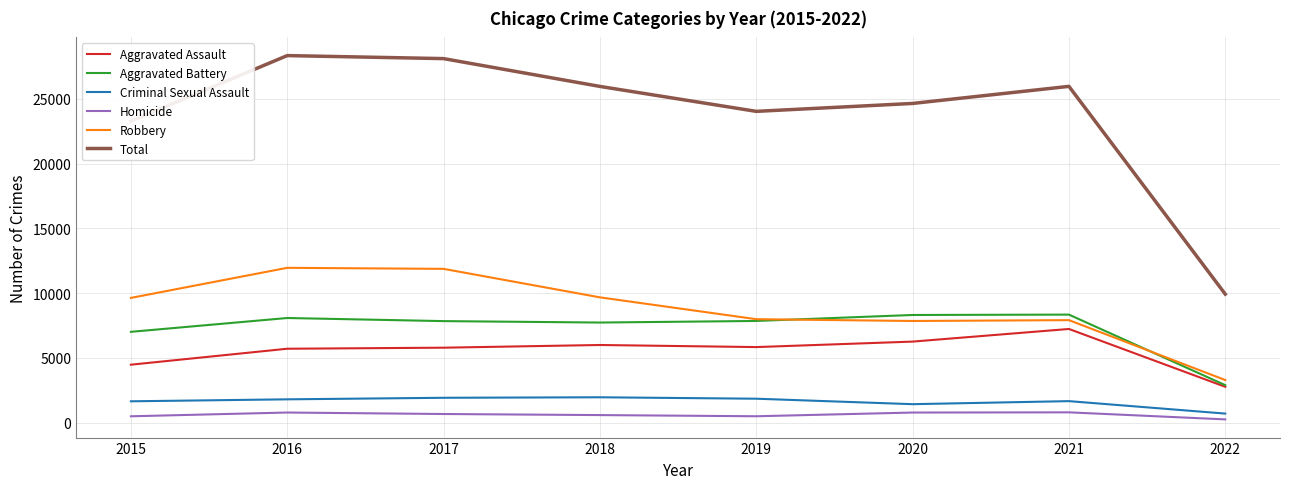

How many distinct data groups are displayed?

6